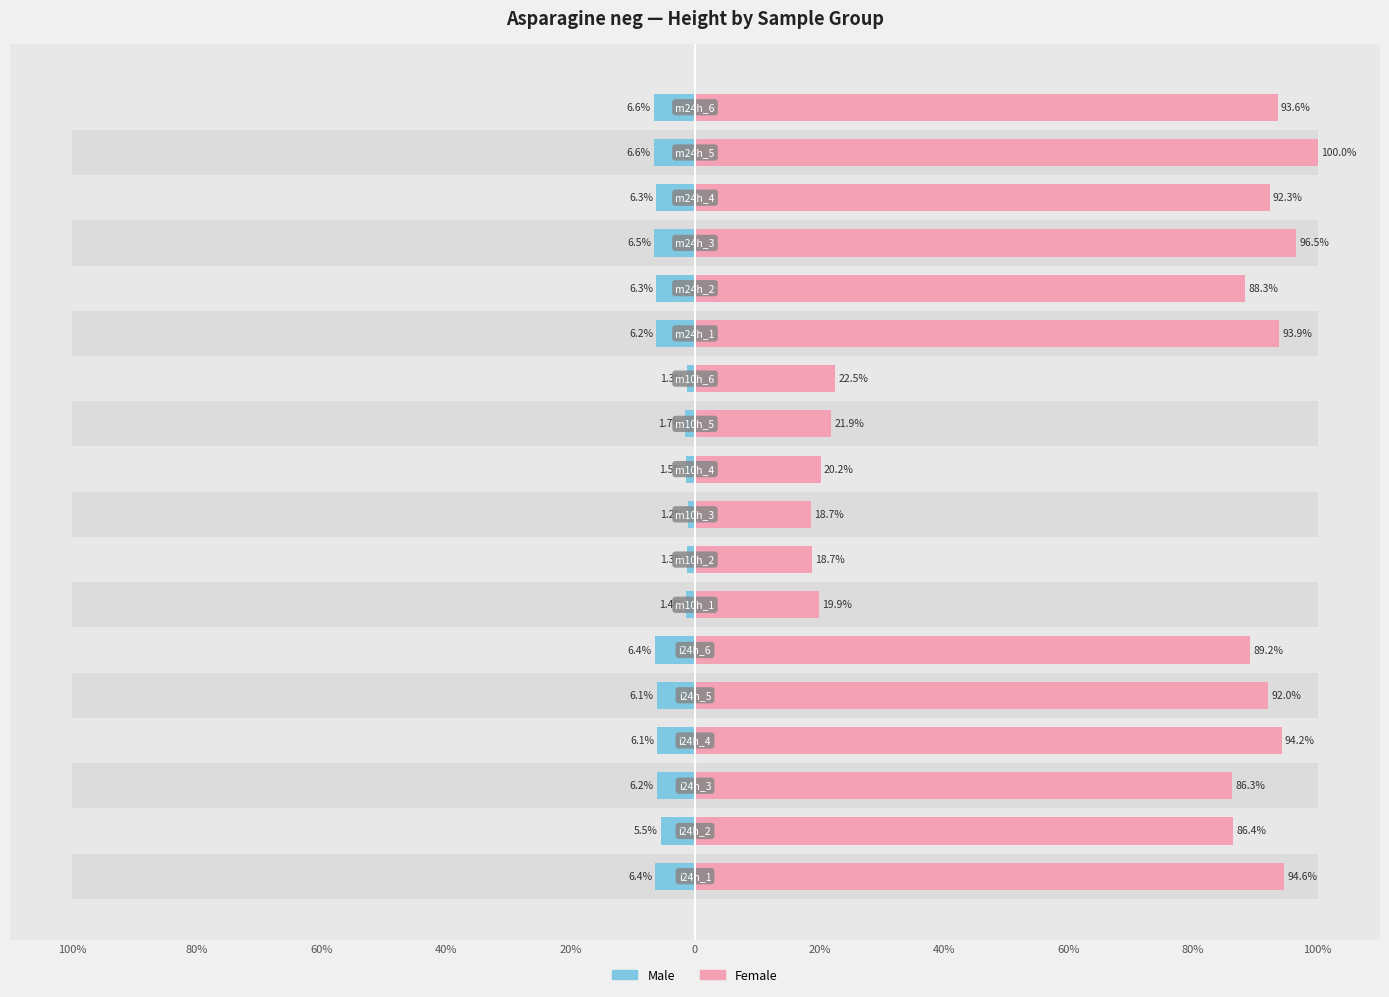

How many values in the Female series exceed 89?

9